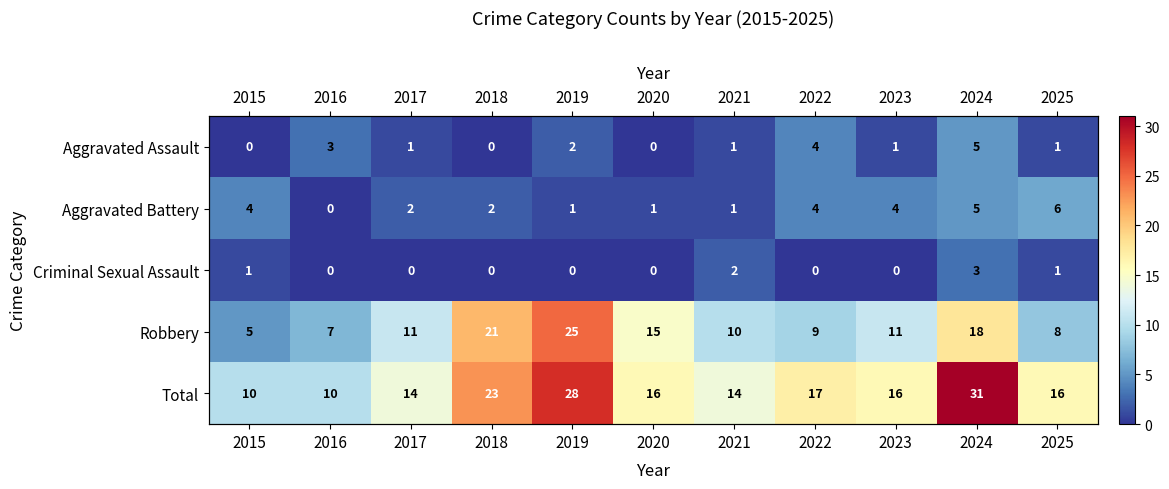

The value of Aggravated Battery at 2018 is 2. True or false?

True